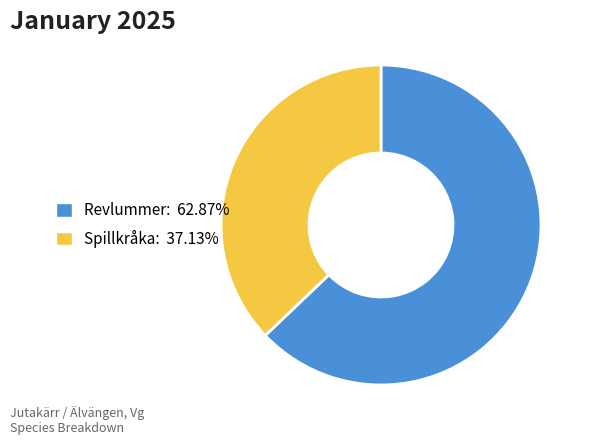

Between Spillkråka and Revlummer, which is larger?

Revlummer